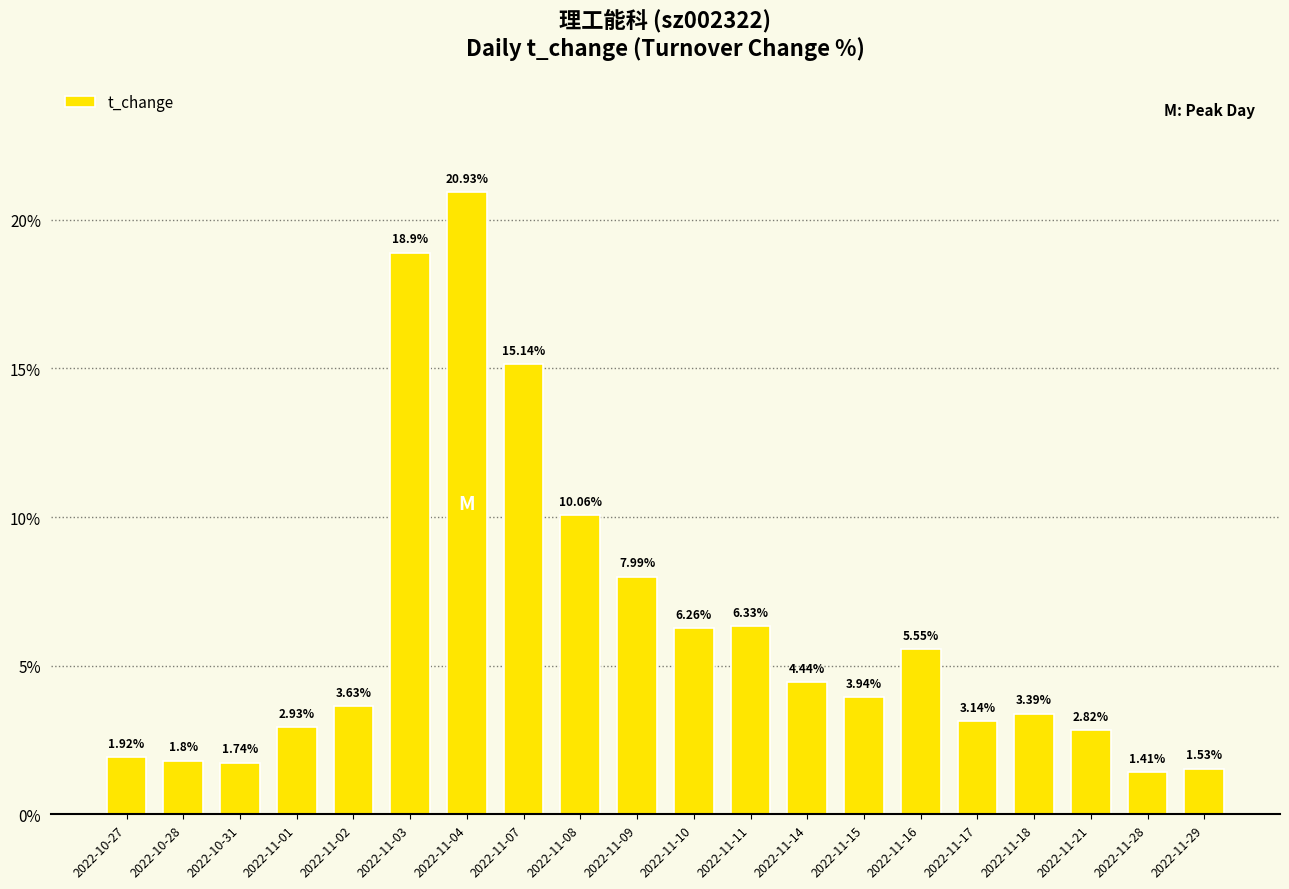

List the labels in order of value, smallest first.

2022-11-28, 2022-11-29, 2022-10-31, 2022-10-28, 2022-10-27, 2022-11-21, 2022-11-01, 2022-11-17, 2022-11-18, 2022-11-02, 2022-11-15, 2022-11-14, 2022-11-16, 2022-11-10, 2022-11-11, 2022-11-09, 2022-11-08, 2022-11-07, 2022-11-03, 2022-11-04